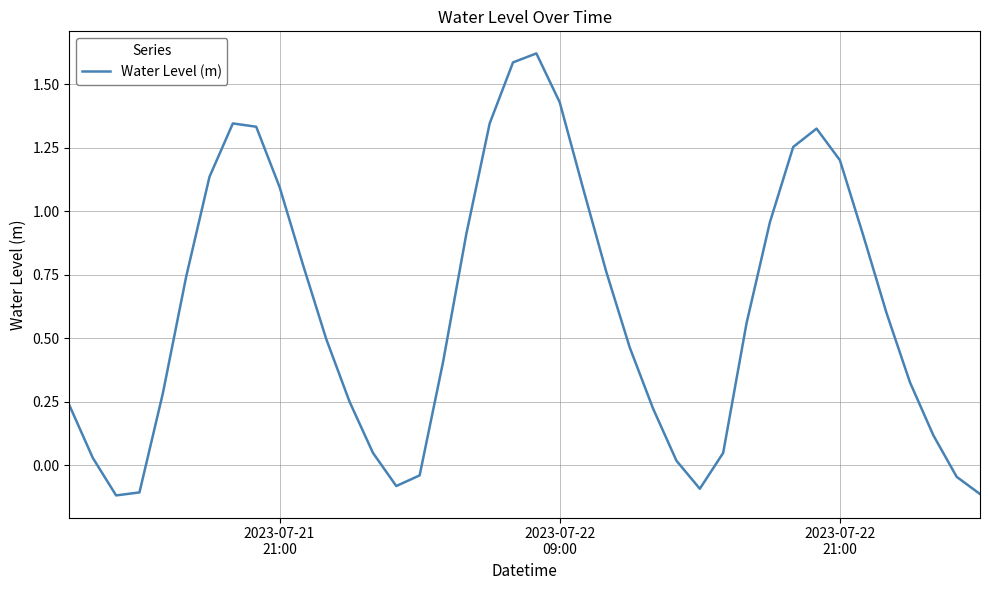

Reading left to right, what are all the values shown in this chart?

0.2	0.0	-0.1	-0.1	0.3	0.7	1.1	1.3	1.3	1.1	0.8	0.5	0.2	0.0	-0.1	-0.0	0.4	0.9	1.3	1.6	1.6	1.4	1.1	0.8	0.5	0.2	0.0	-0.1	0.0	0.6	1.0	1.3	1.3	1.2	0.9	0.6	0.3	0.1	-0.0	-0.1